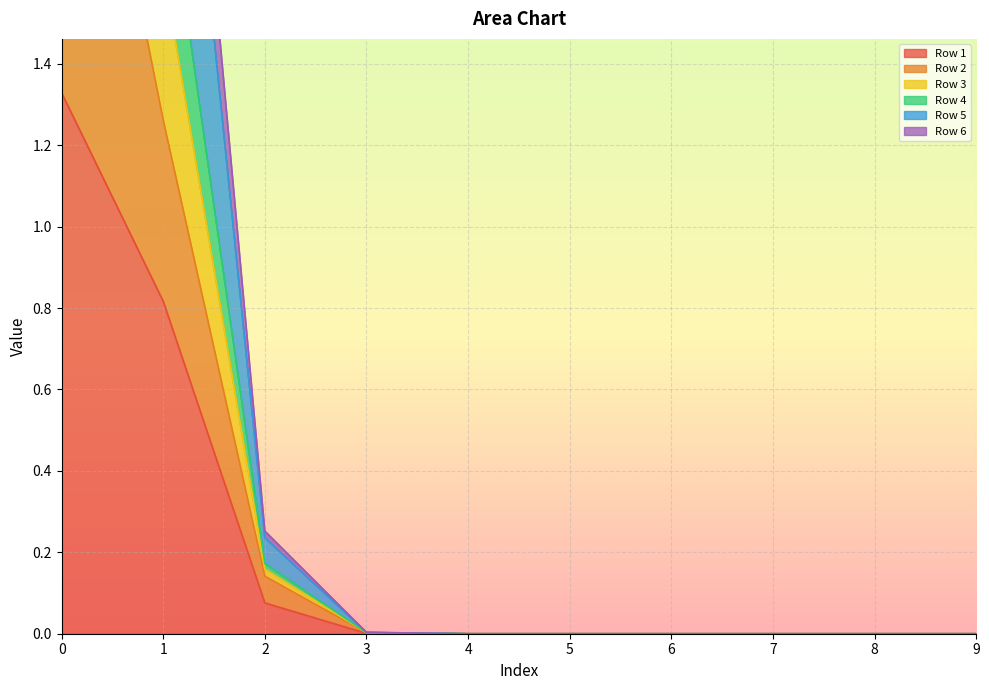

True or false: Row 1 has more than 1 interior local peaks.

False